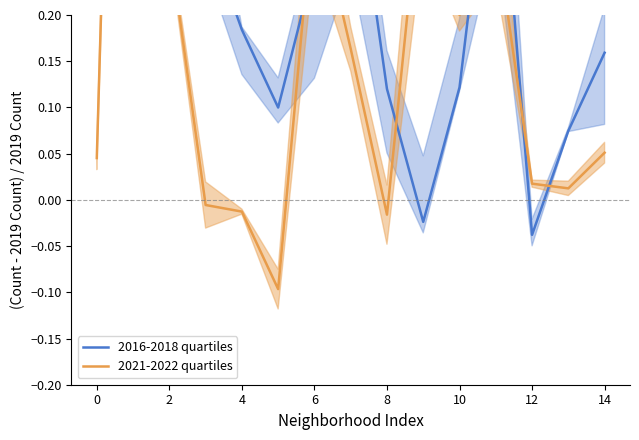

How many values in the 2016-2018 quartiles series are below 0?

2